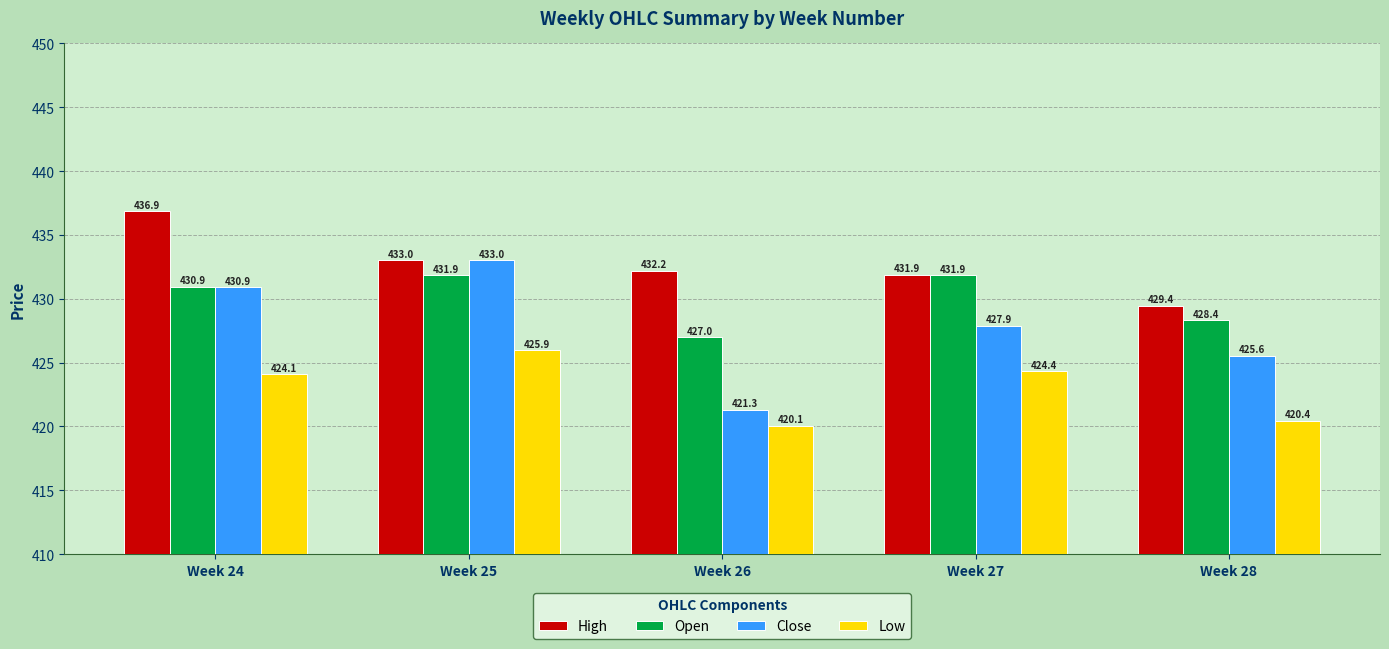

What is the difference between the Low values at Week 28 and Week 27?

3.9